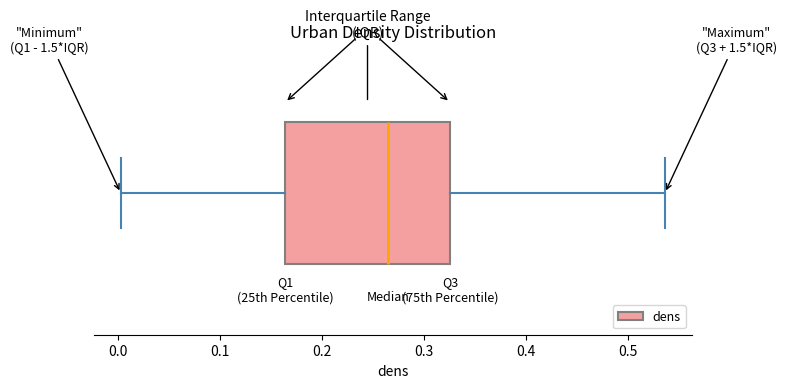

Transcribe this box plot: give where the median line is, the range the box spans, and where the two whiskers end, as read against the x-axis. The values are not printed on the chart, so give them approximately, as read against the axis.

median 0.26, box 0.16 to 0.33, whiskers 0.00 to 0.54